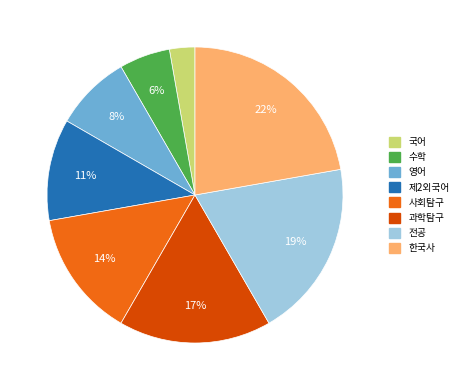

Is there any slice that represents more than half of the pie?

No